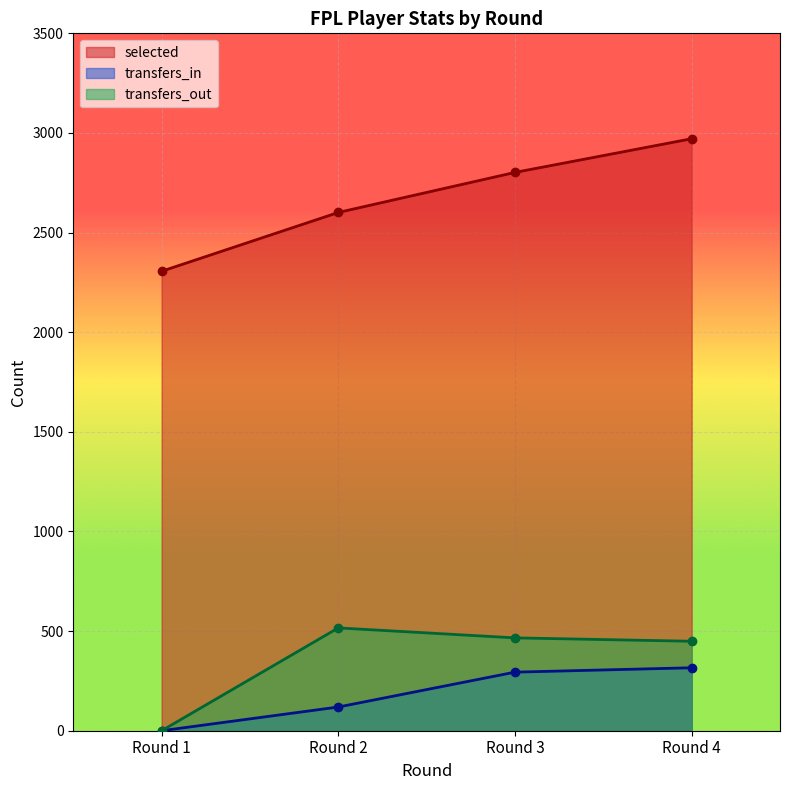

What is the sum of all selected values?

10680